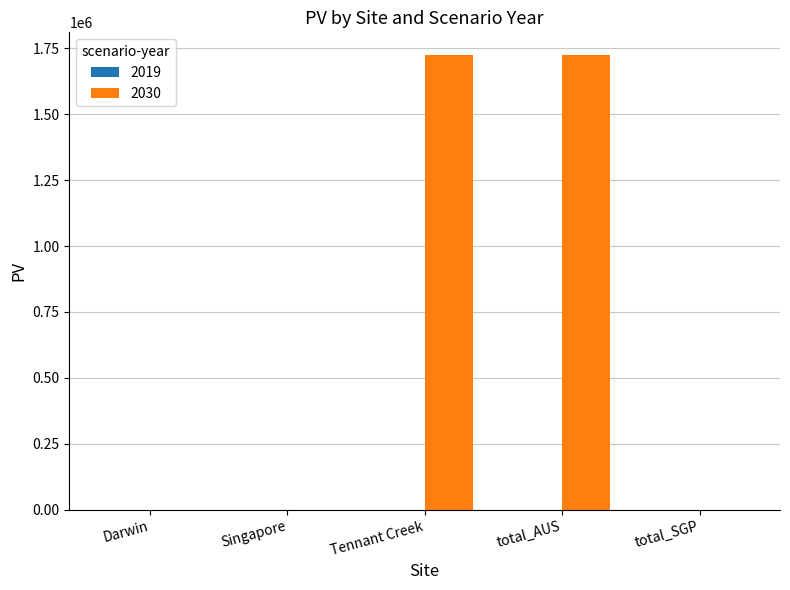

True or false: the data shows 1089145.0 at total_AUS.

False